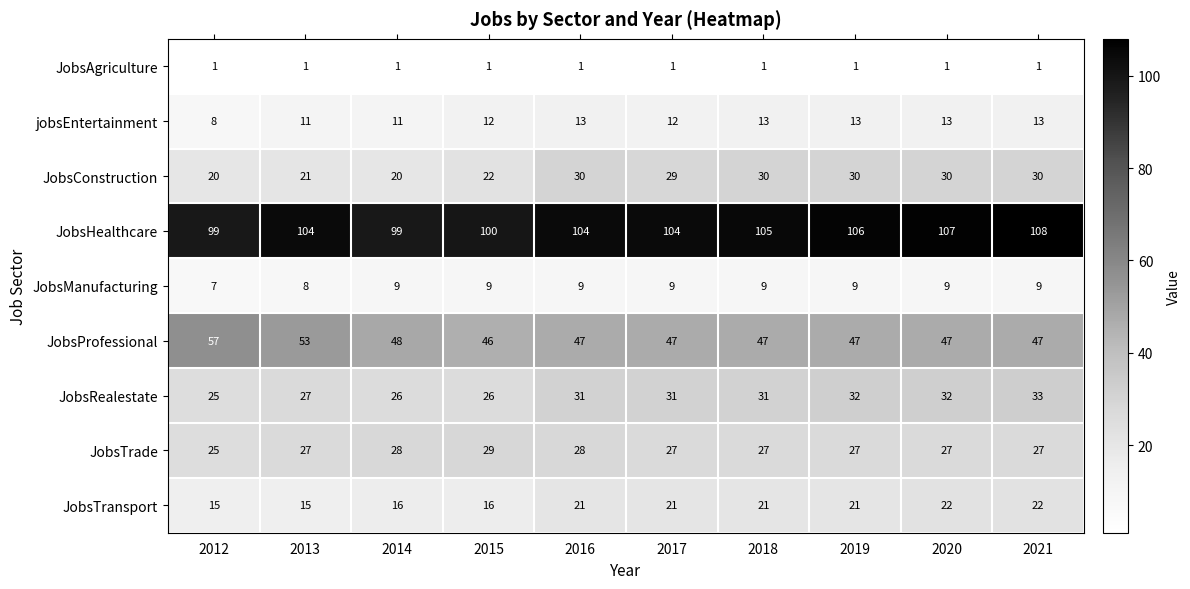

The JobsTransport series shows 21 at 2018. True or false?

True